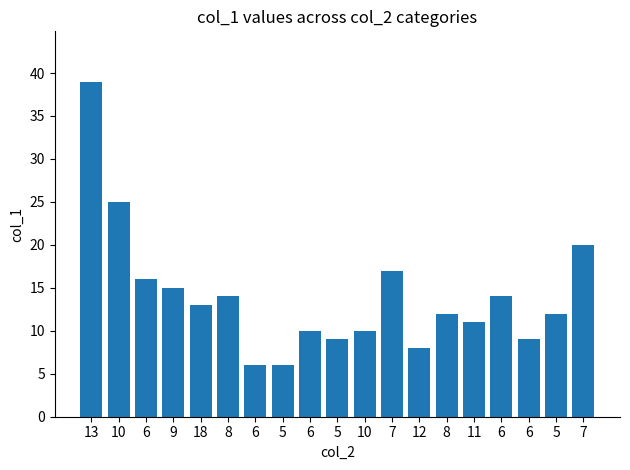

How many series are shown in this chart?

1